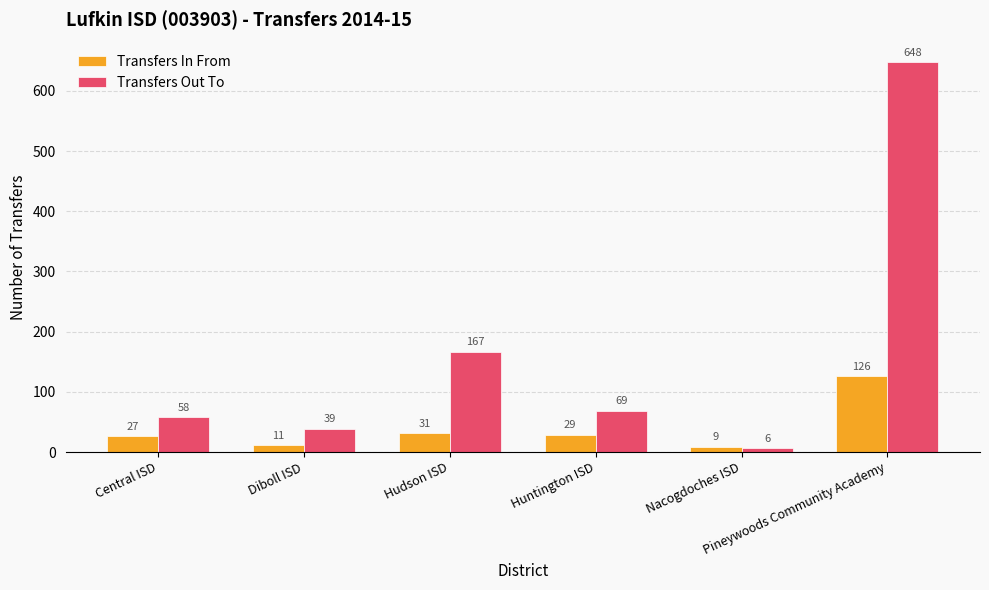

What is the sum of all Transfers In From values?

233